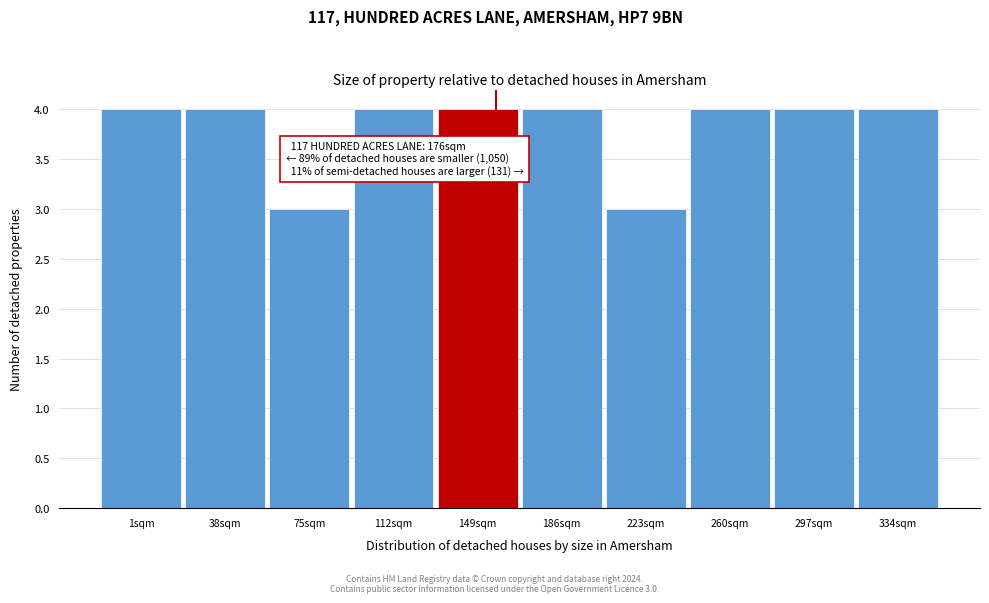

Reading right to left, list all the values displayed in this chart.

4	4	4	3	4	4	4	3	4	4